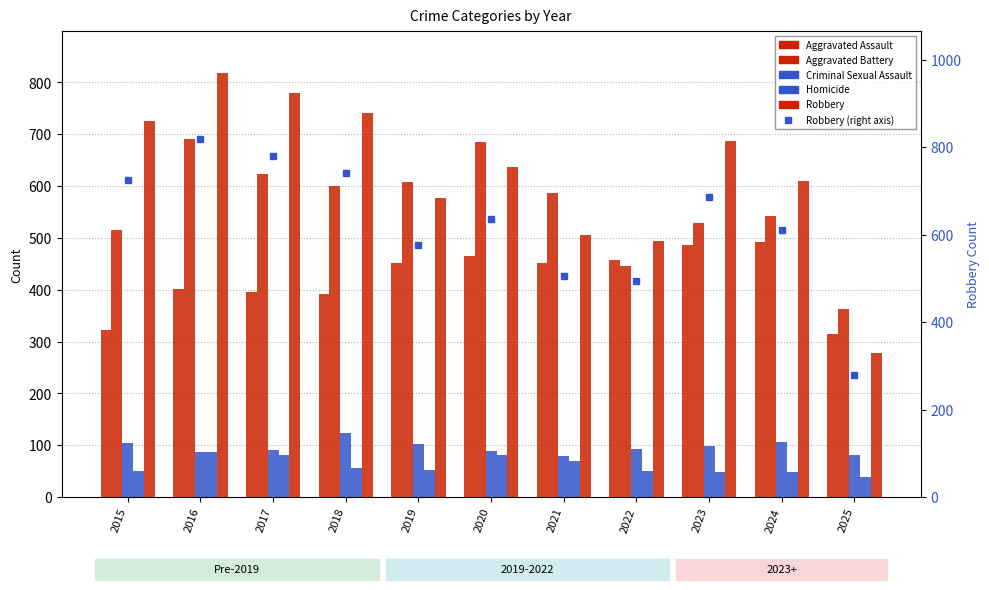

Reading left to right, transcribe all the data shown in this chart.

Aggravated Assault: 2015=323	2016=402	2017=396	2018=392	2019=452	2020=466	2021=452	2022=458	2023=486	2024=492	2025=314
Aggravated Battery: 2015=515	2016=691	2017=623	2018=600	2019=608	2020=686	2021=587	2022=446	2023=529	2024=543	2025=363
Criminal Sexual Assault: 2015=105	2016=87	2017=91	2018=123	2019=102	2020=89	2021=80	2022=93	2023=98	2024=107	2025=81
Homicide: 2015=50	2016=87	2017=82	2018=56	2019=53	2020=81	2021=69	2022=50	2023=48	2024=48	2025=38
Robbery: 2015=726	2016=819	2017=780	2018=741	2019=577	2020=637	2021=506	2022=495	2023=687	2024=610	2025=278
Robbery (right axis): 2015=726	2016=819	2017=780	2018=741	2019=577	2020=637	2021=506	2022=495	2023=687	2024=610	2025=278